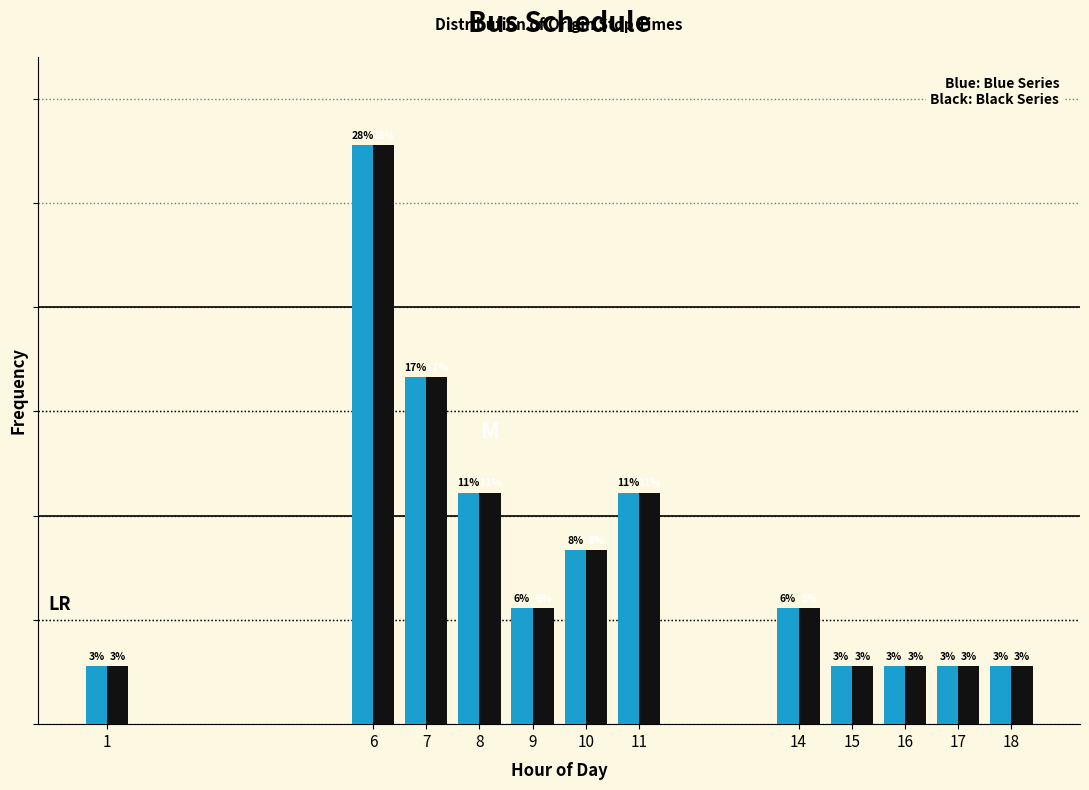

Does the chart contain any negative values?

No